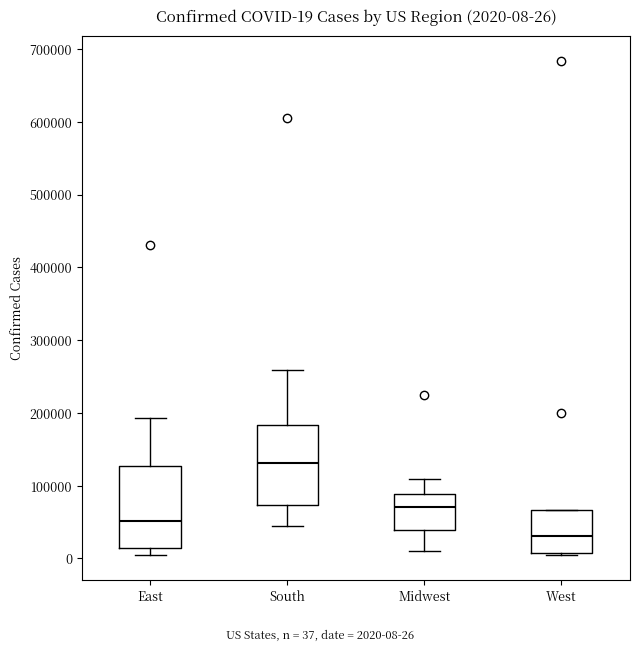

Which box has the lowest median line?

West